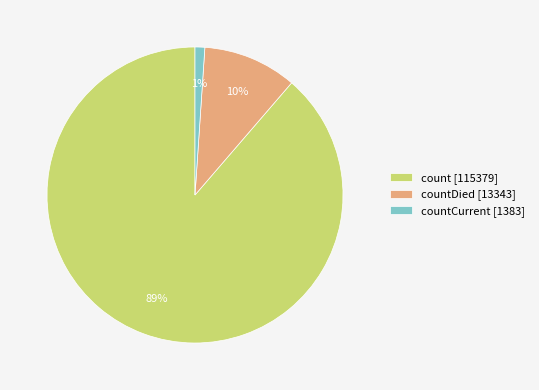

Is it true that countCurrent [1383] is 11% of the pie?

False